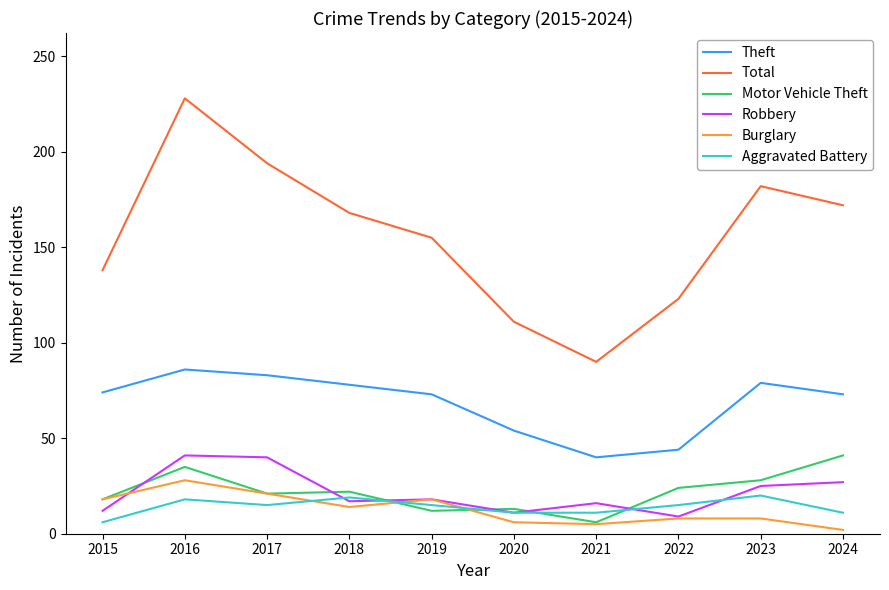

Which series has the largest total across all categories?

Total